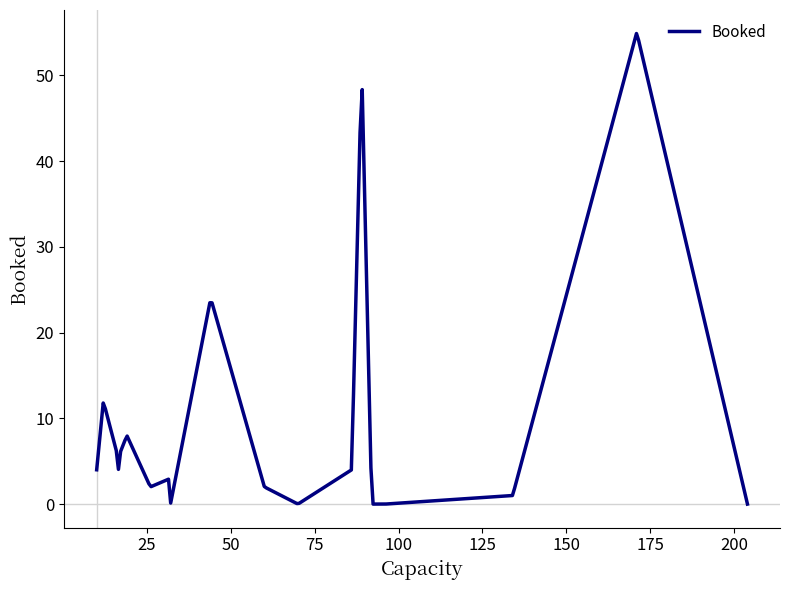

What is the maximum value shown in the chart?

54.9